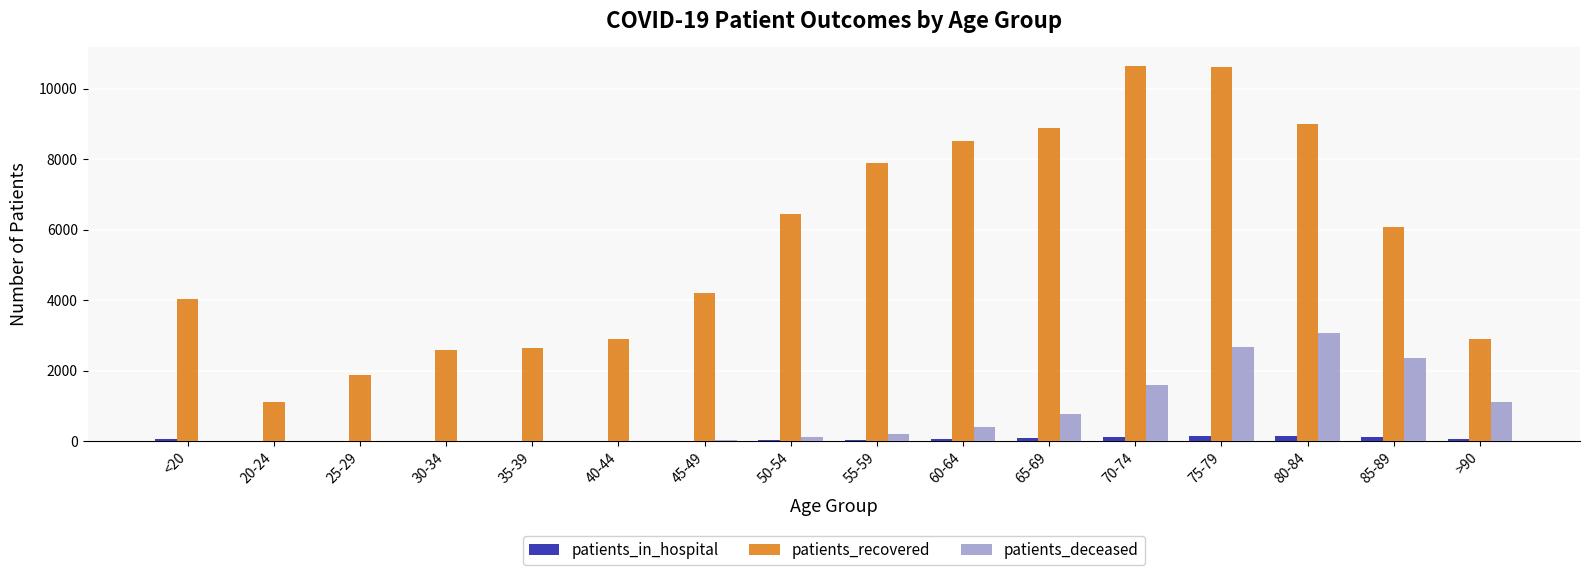

What is the spread (max minus min) of values at 20-24?

1110